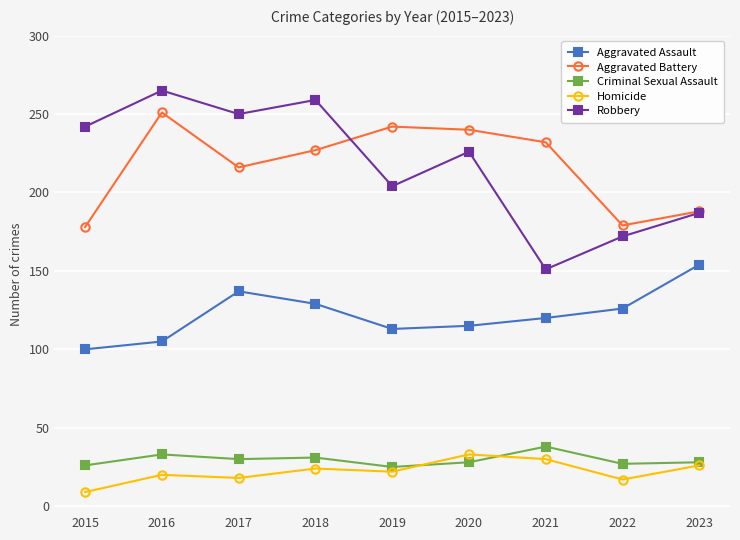

At how many categories does at least one series exceed 46?

9